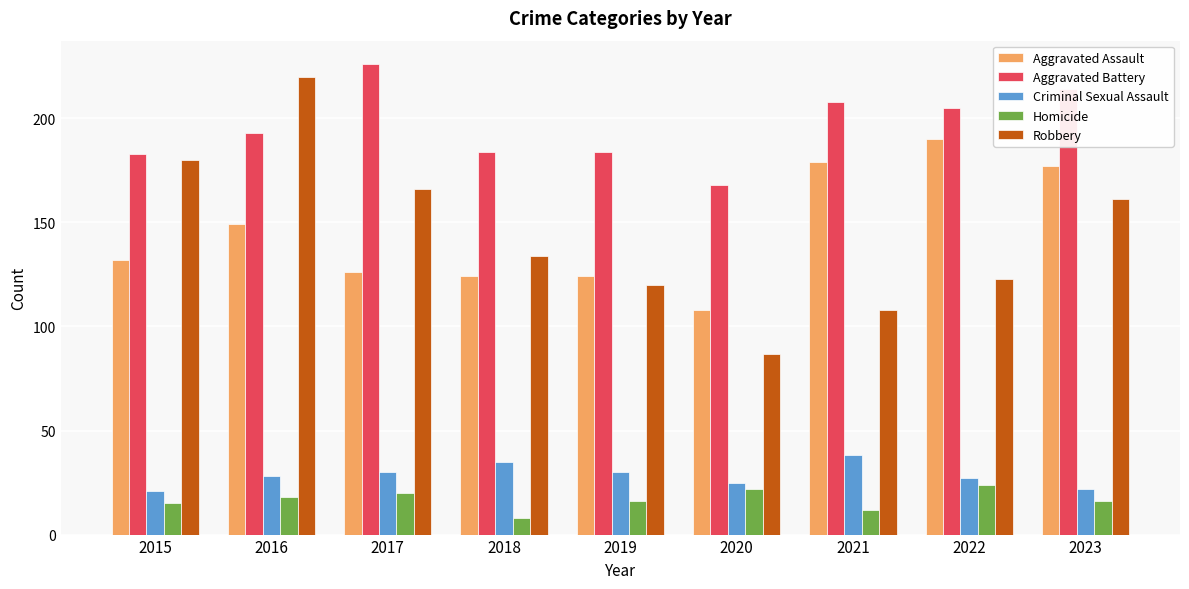

How many data points does each series have?

9